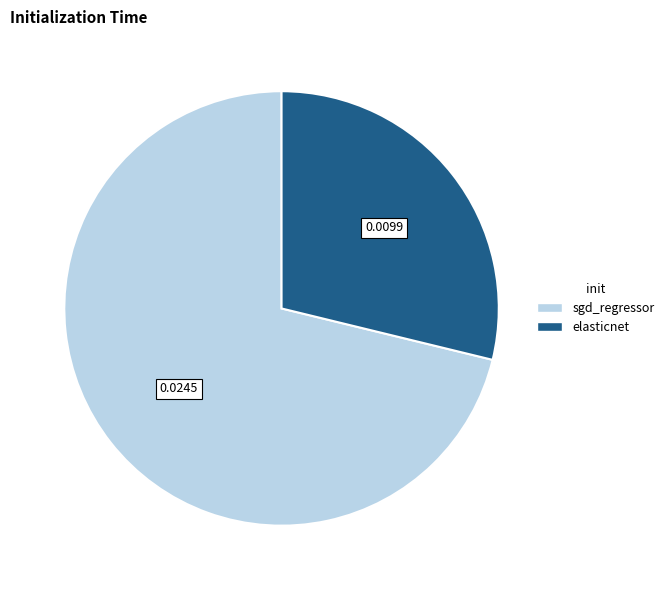

Rank the categories by value from lowest to highest.

elasticnet, sgd_regressor